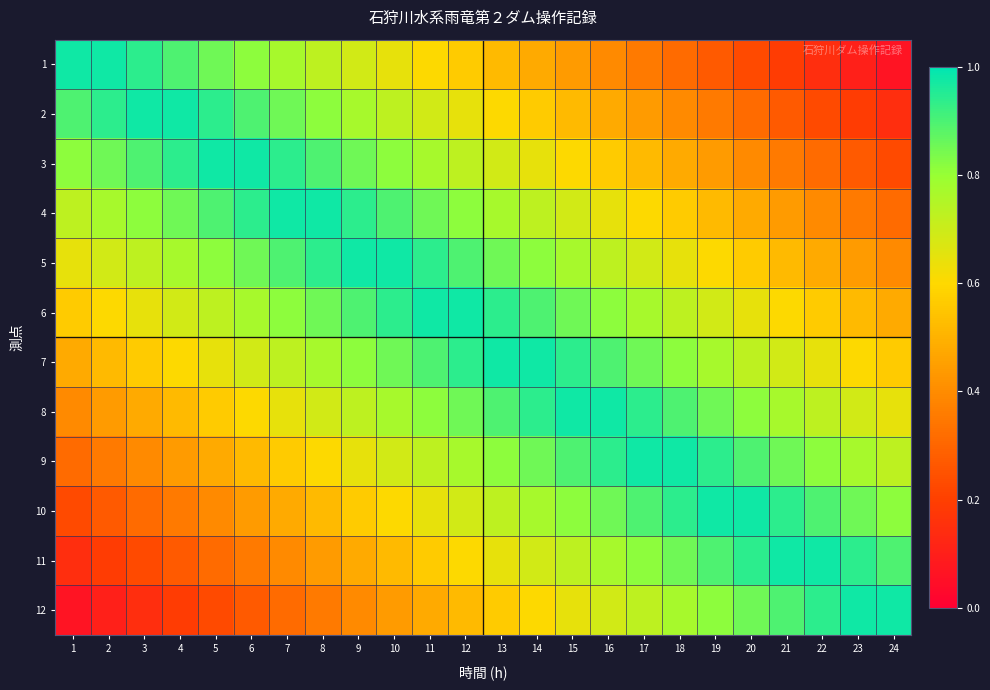

At which category does the chart reach its peak across all series?

6